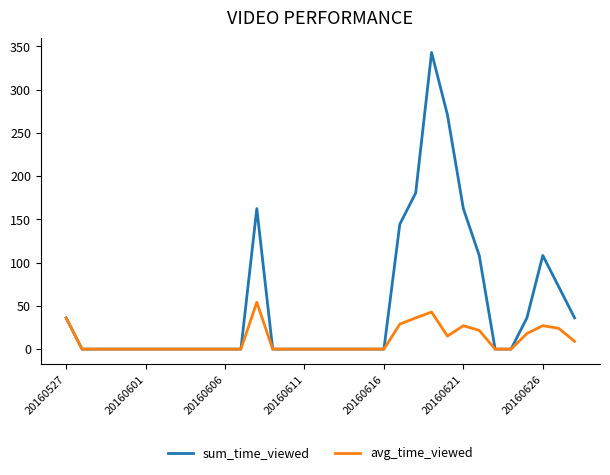

Which series has the largest total across all categories?

sum_time_viewed